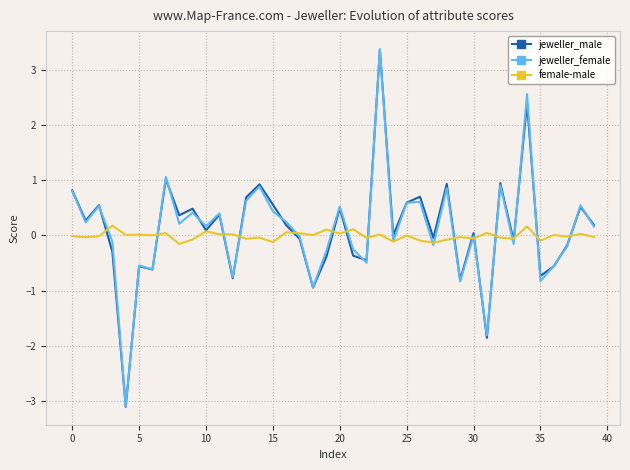

Which series has the widest spread of values?

jeweller_female